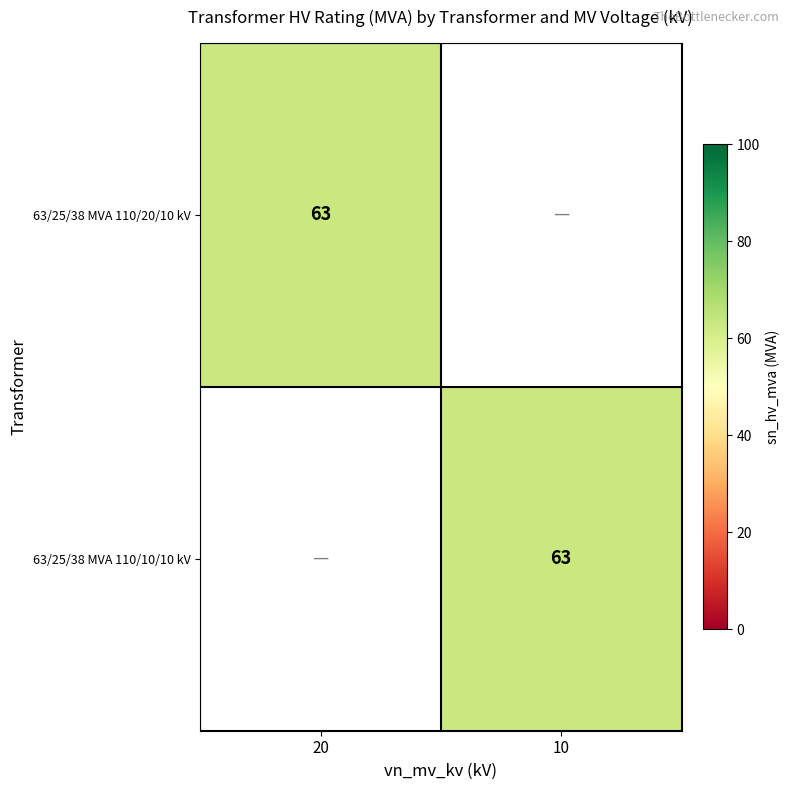

Is it true that 63/25/38 MVA 110/10/10 kV equals 30 at 10?

False